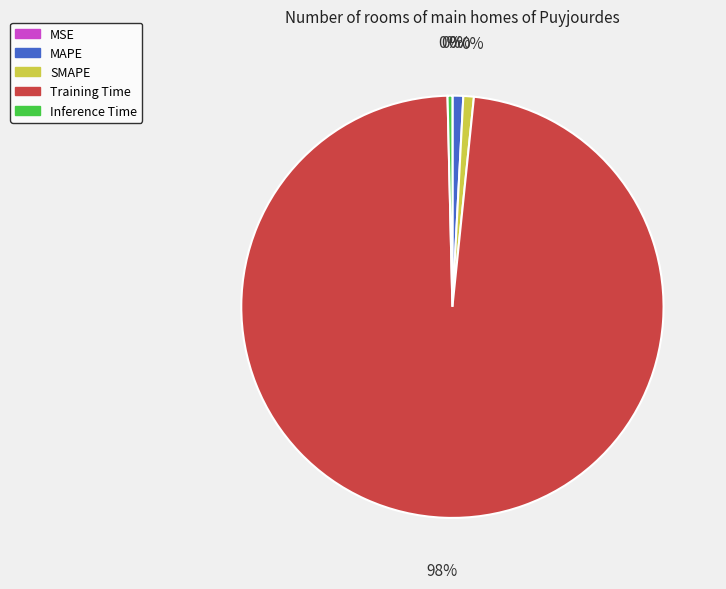

Rank the categories by value from highest to lowest.

Training Time, MAPE, SMAPE, Inference Time, MSE